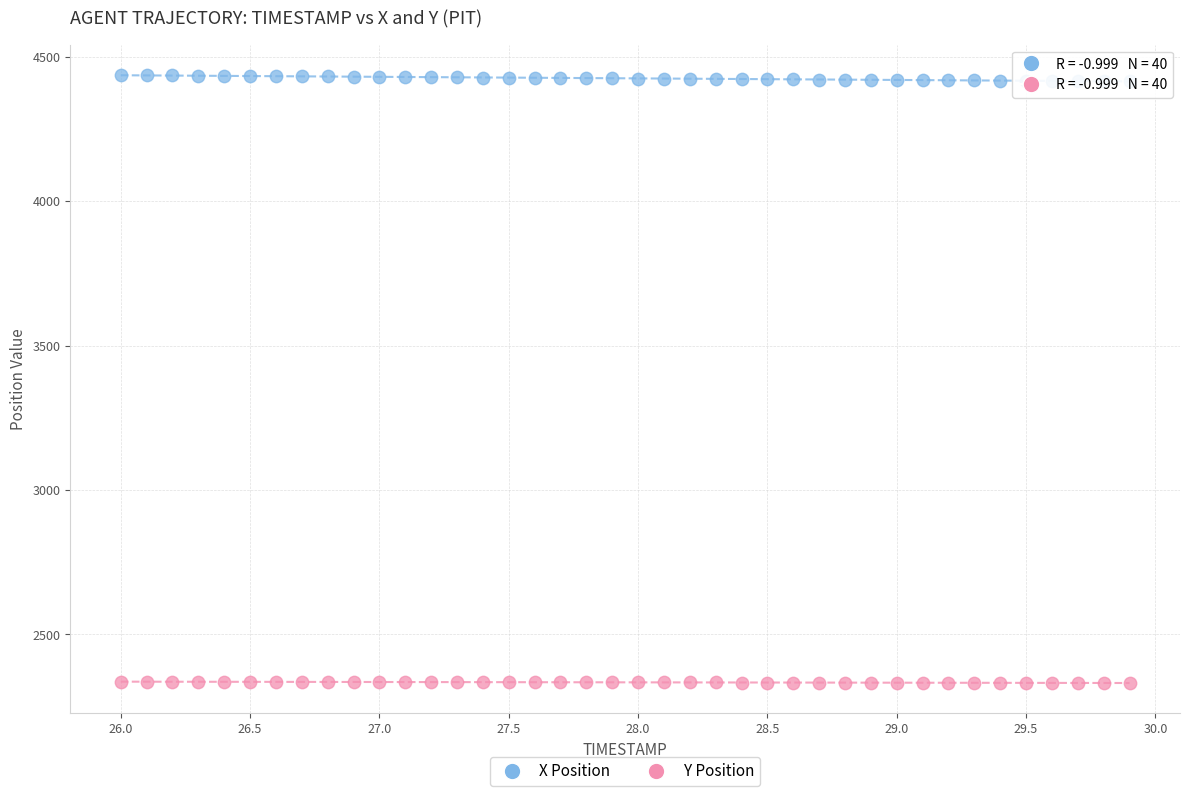

Which series contains the highest Y value?

X Position